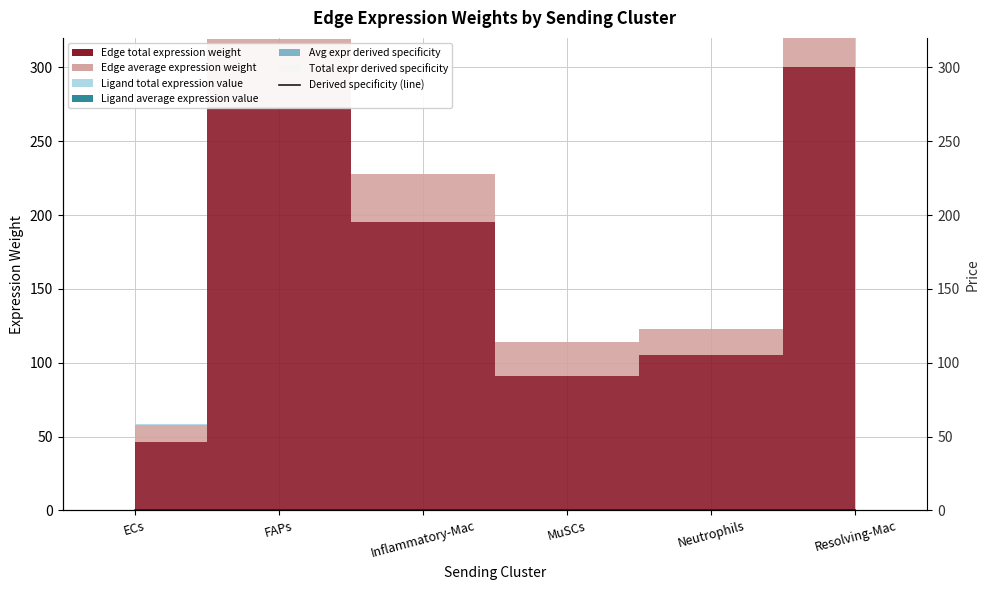

How many points are lower than both their immediate neighbors (excluding endpoints)?

1